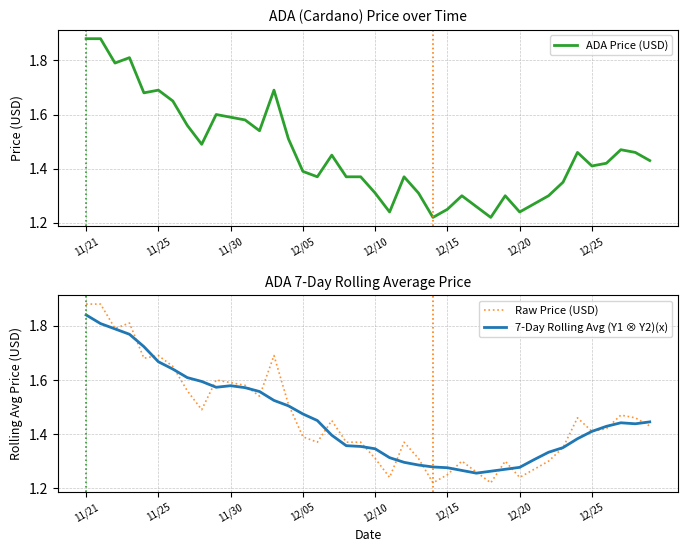

In 7-Day Rolling Avg (Y1 ⊗ Y2)(x), how many points are lower than both neighbors (excluding endpoints)?

3